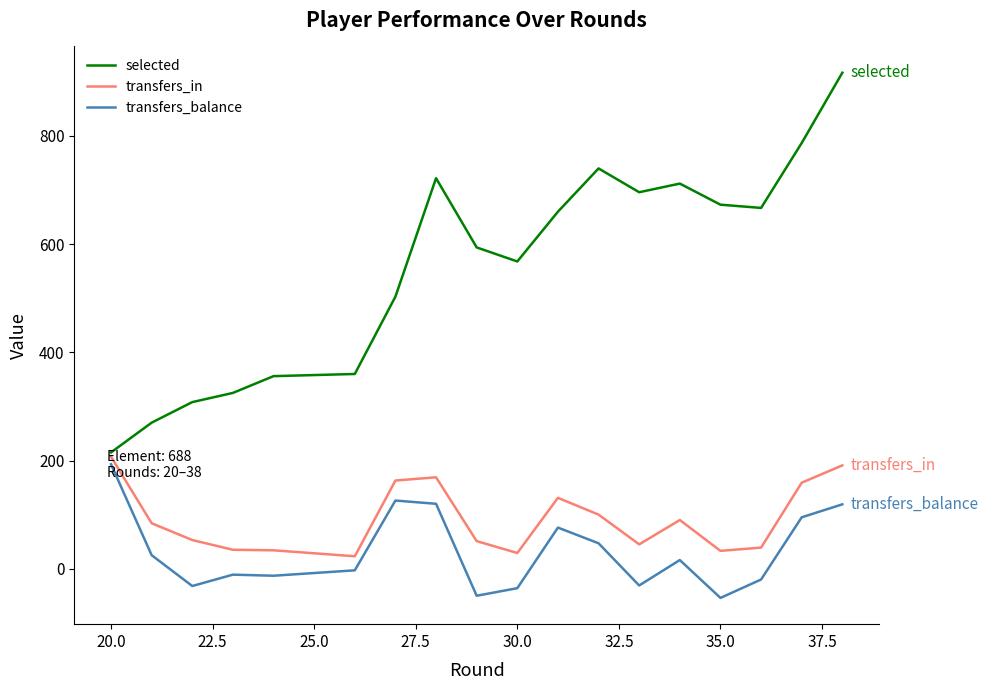

What is the maximum value shown in the chart?

917